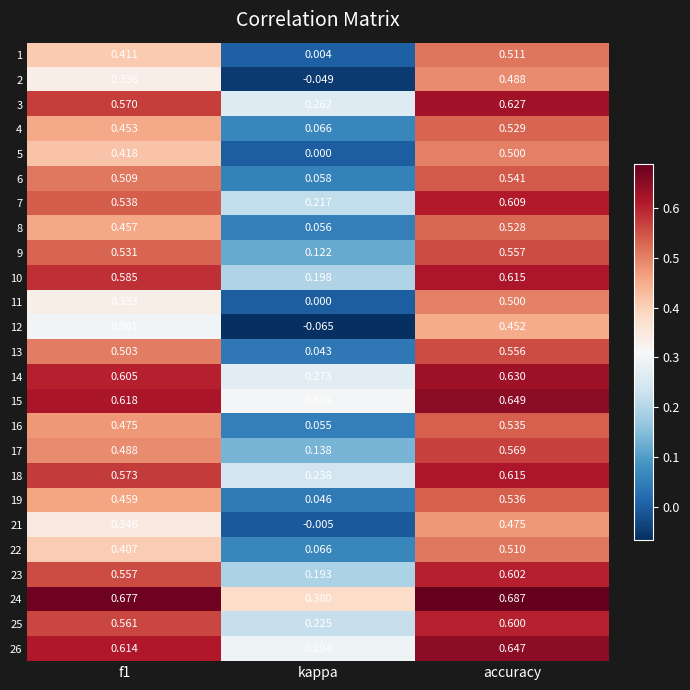

Which category has the lowest value in the 11 series?

kappa